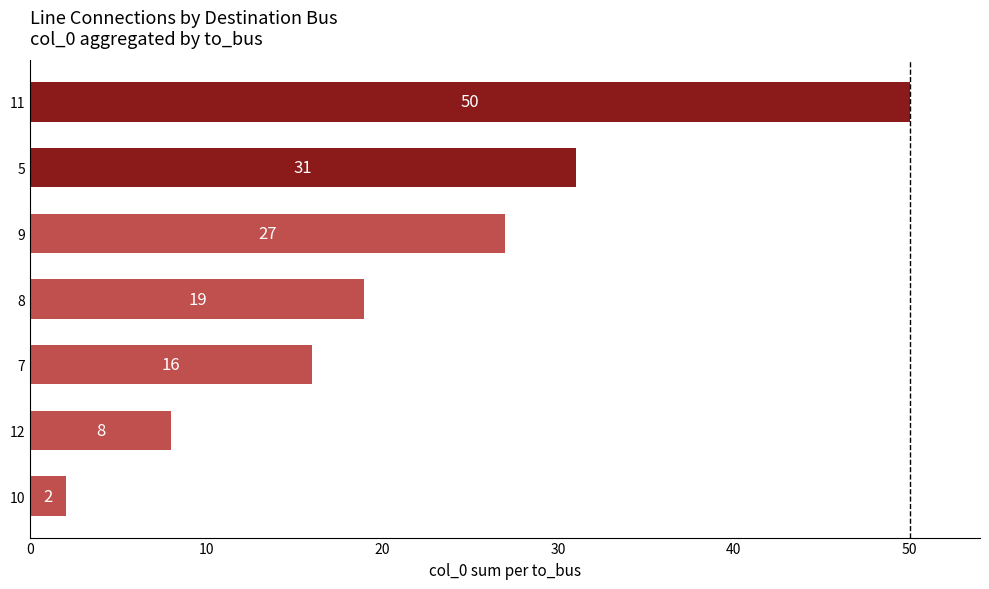

What is the difference between the maximum and second lowest values?

42